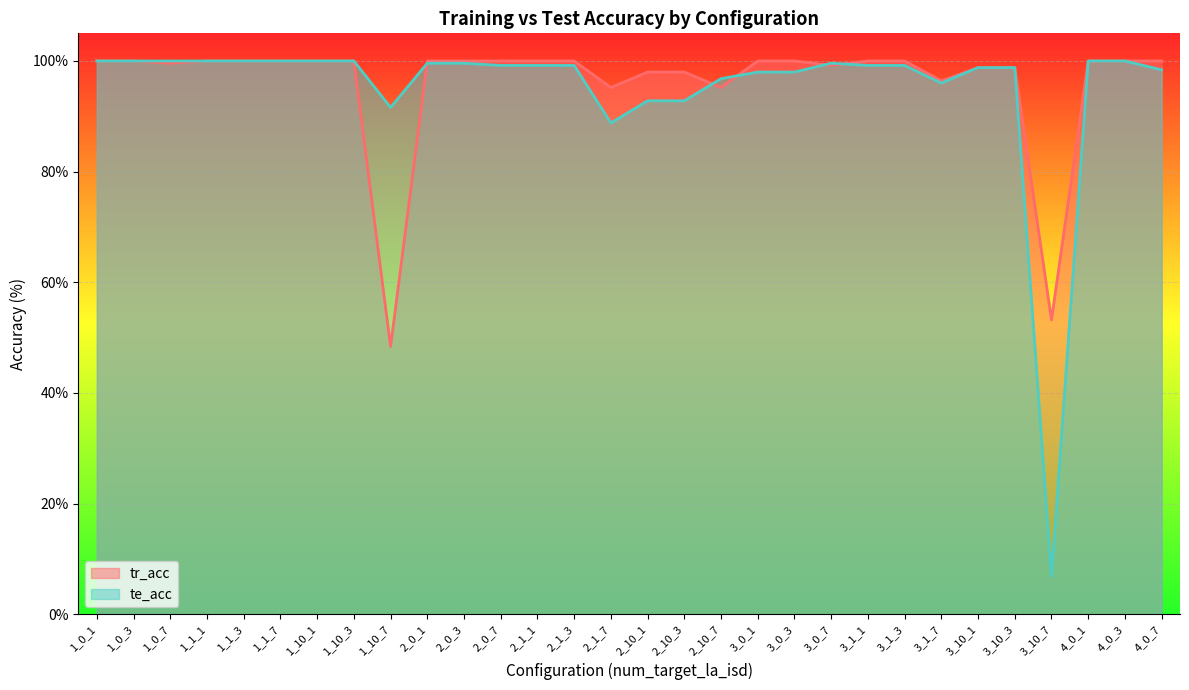

Is it true that tr_acc equals 100.0 at 4_0_1?

True